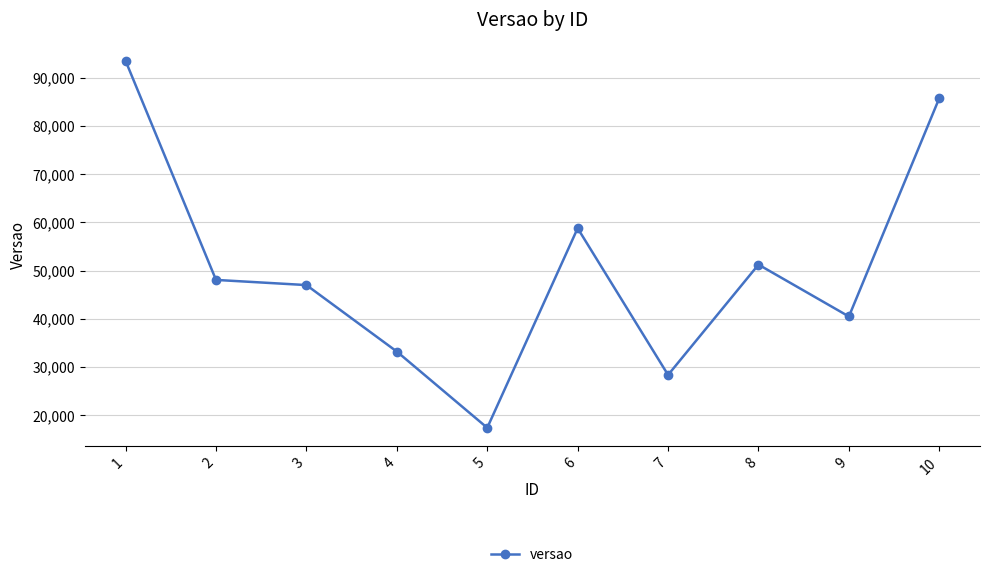

True or false: the data shows 48090 at 2.

True